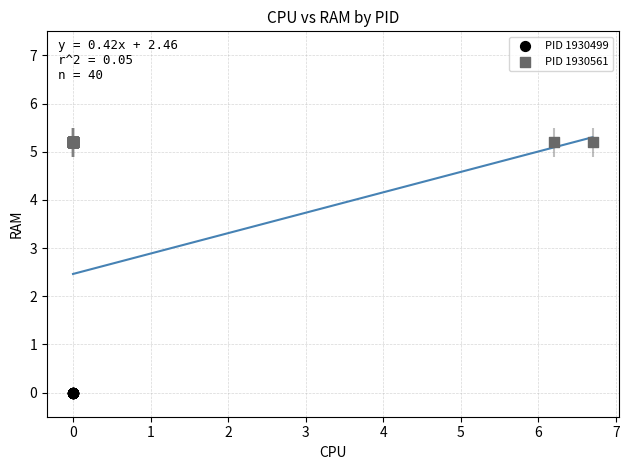

Which series reaches the minimum Y coordinate?

PID 1930499